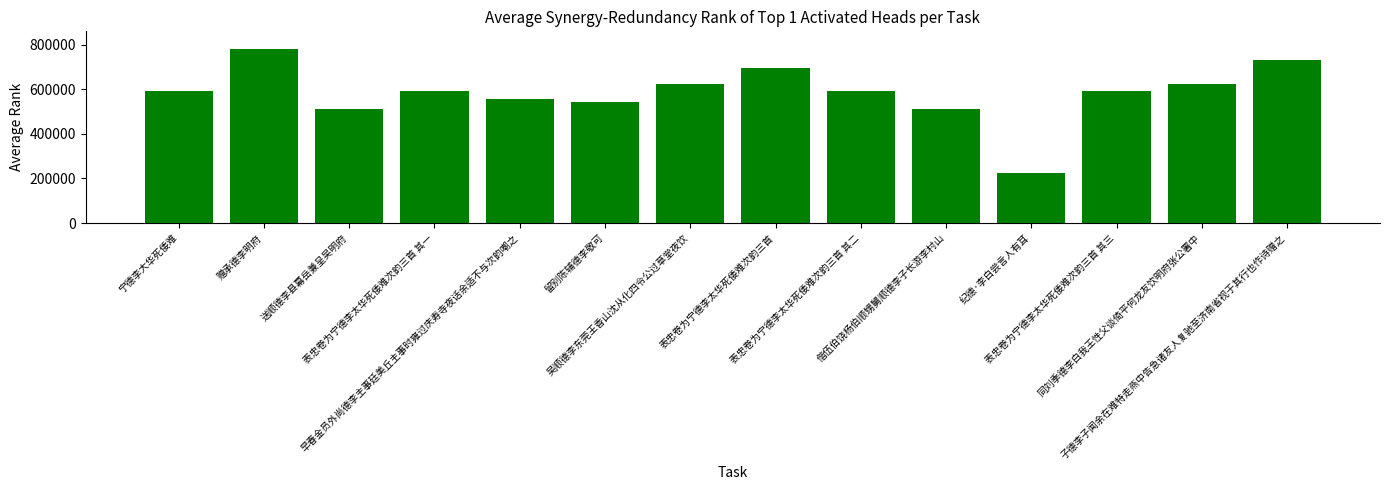

At which label does the data first exceed 590858?

赠承德李明府